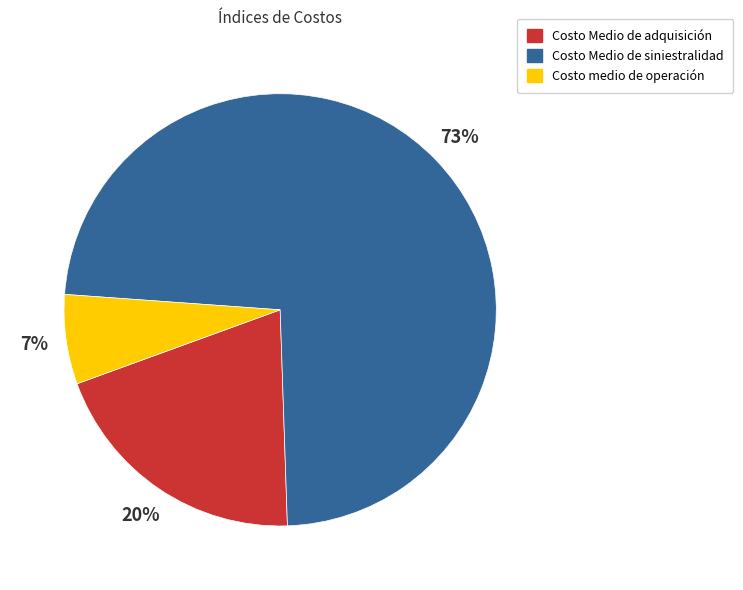

What is the smallest slice in the pie chart?

Costo medio de operación